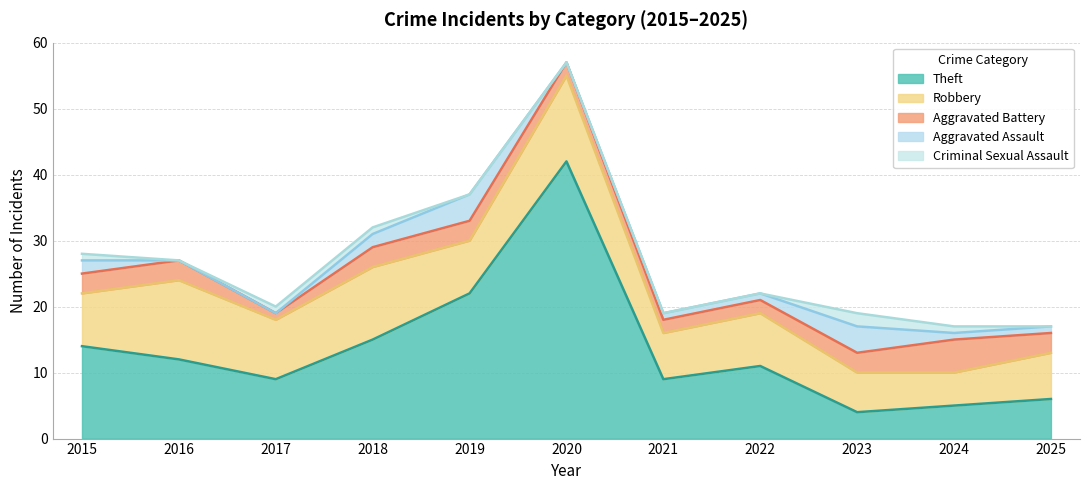

True or false: Robbery has a value of 12 at 2016.

True